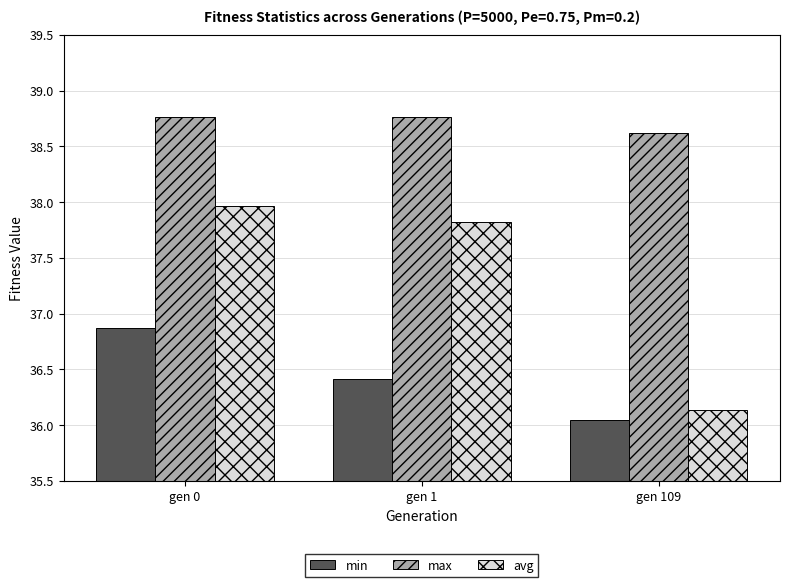

What is the sum of the avg values at gen 109 and gen 0?

74.1